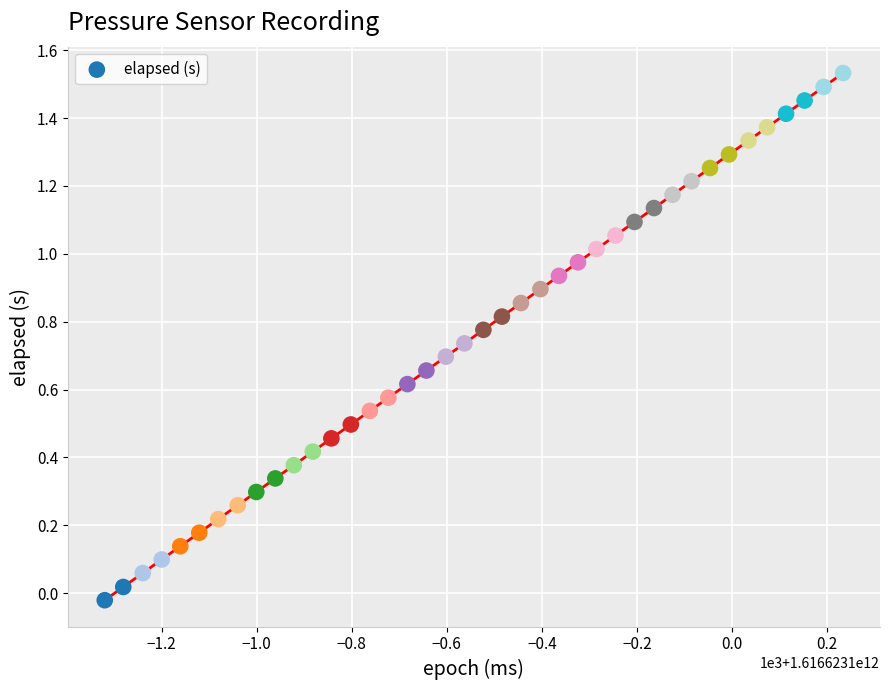

What is the range of X values (max minus min)?

1554.0